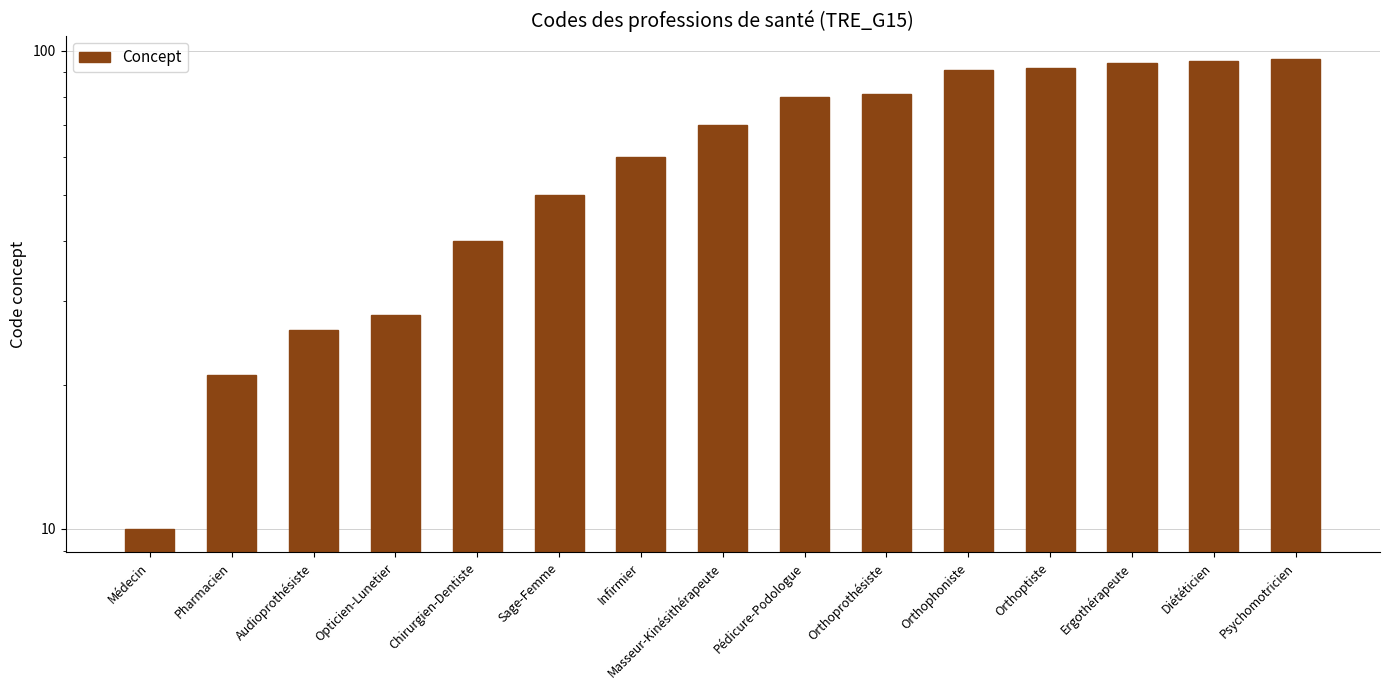

What is the value of the 9th bar from the left?

80